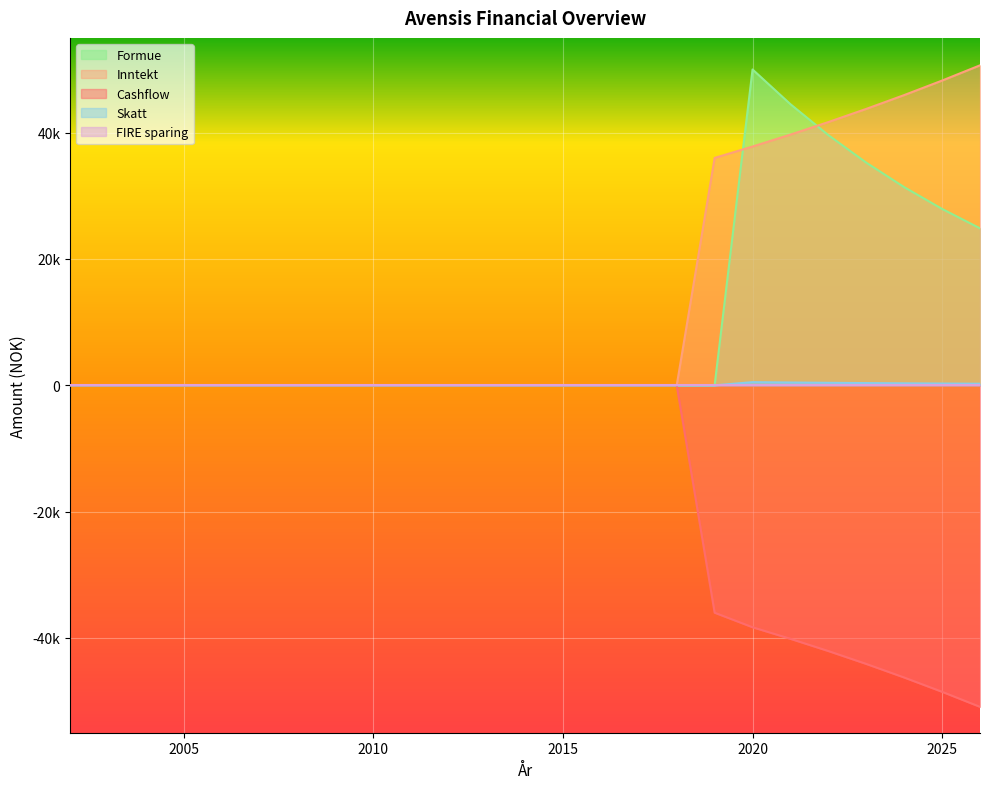

What is the smallest value displayed?

-50903.5